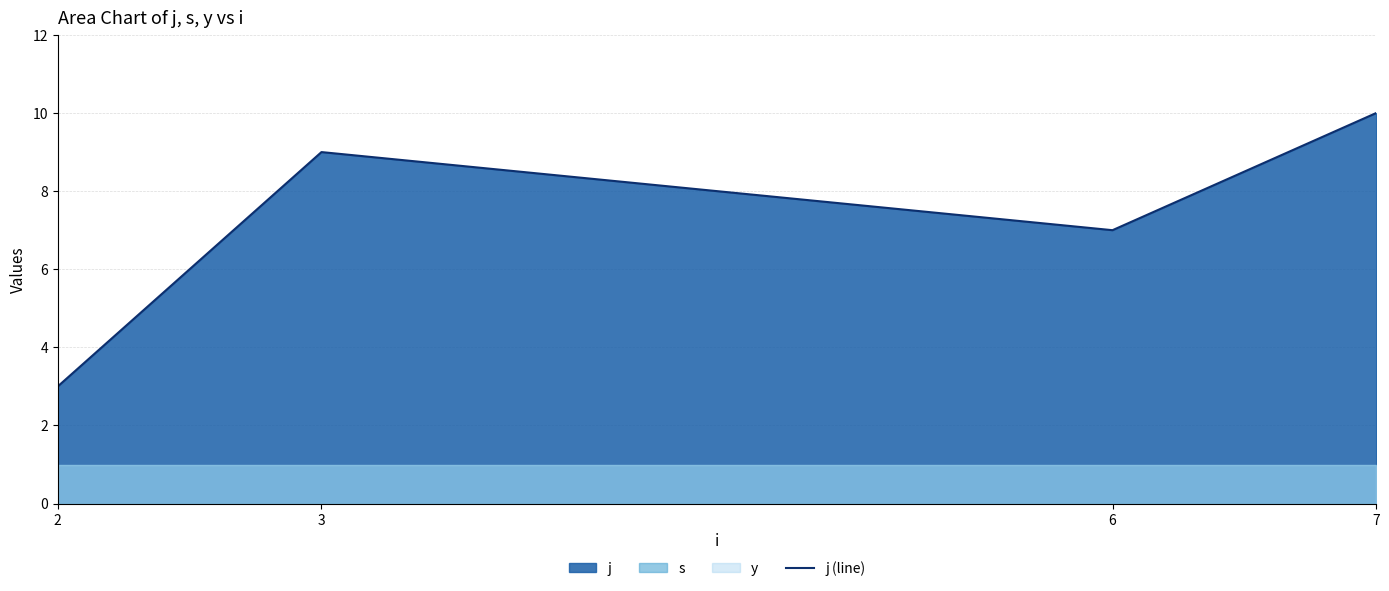

What value does the data have at 7?

10